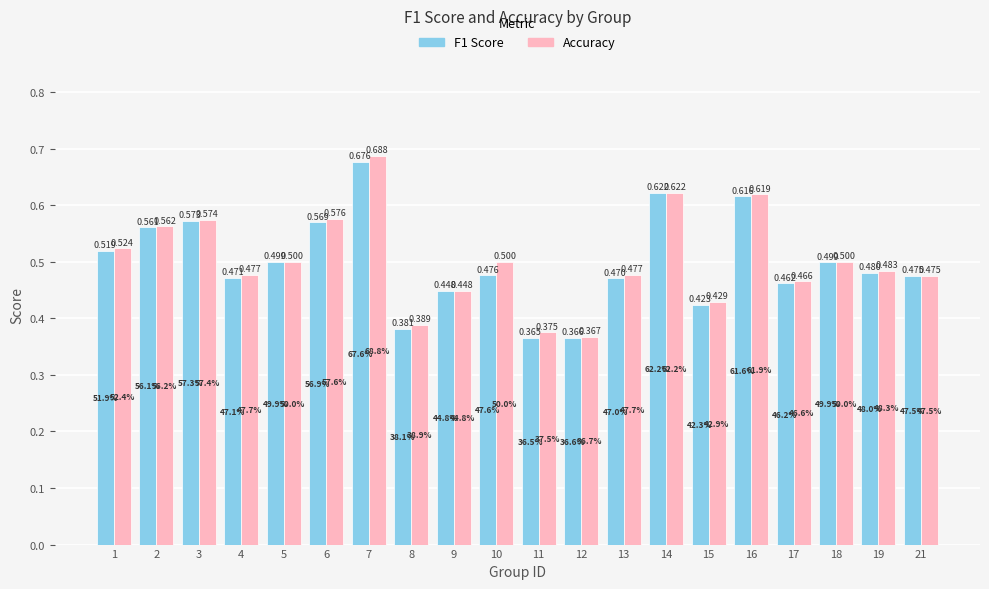

What is the sum of the F1 Score values at 9 and 12?

0.8